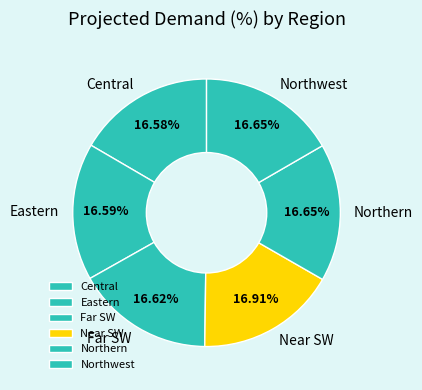

Is the sum of Northwest and Far SW greater than half?

No